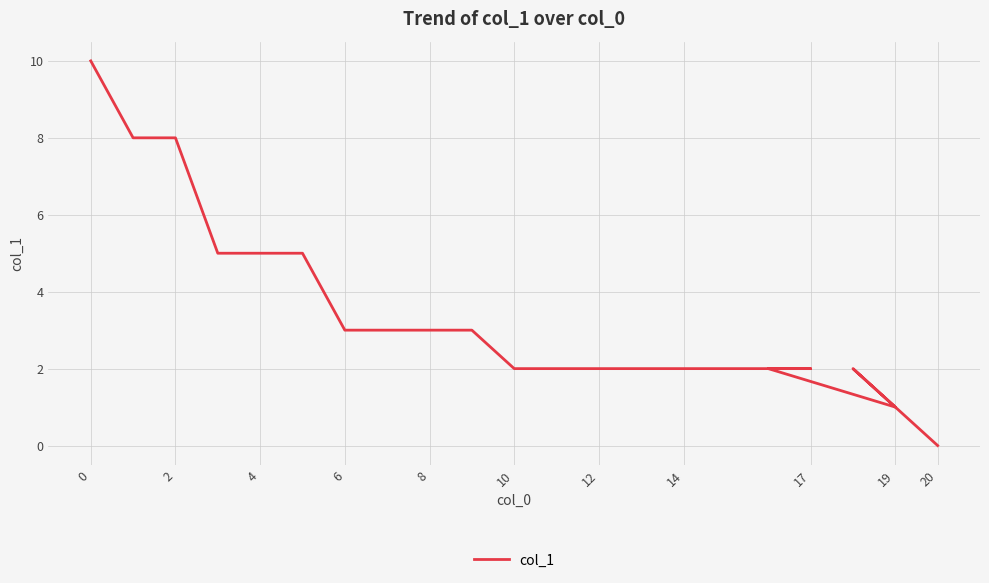

How many interior local valleys (lower than both neighbors) does the data have?

1